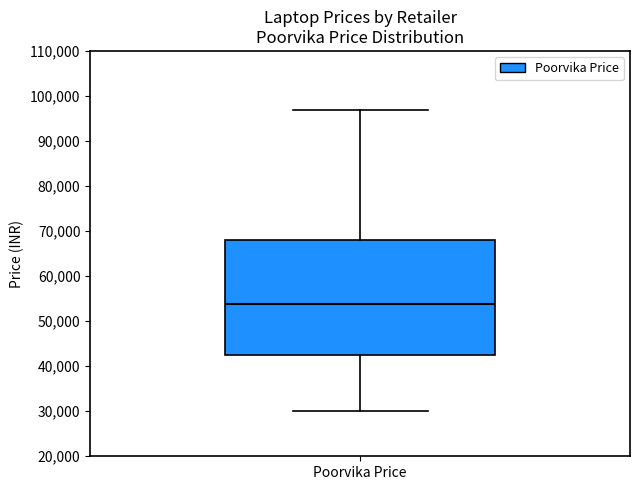

Transcribe this box plot: give where the median line is, the range the box spans, and where the two whiskers end, as read against the y-axis. The values are not printed on the chart, so give them approximately, as read against the axis.

median 54000, box 42000 to 68000, whiskers 30000 to 97000